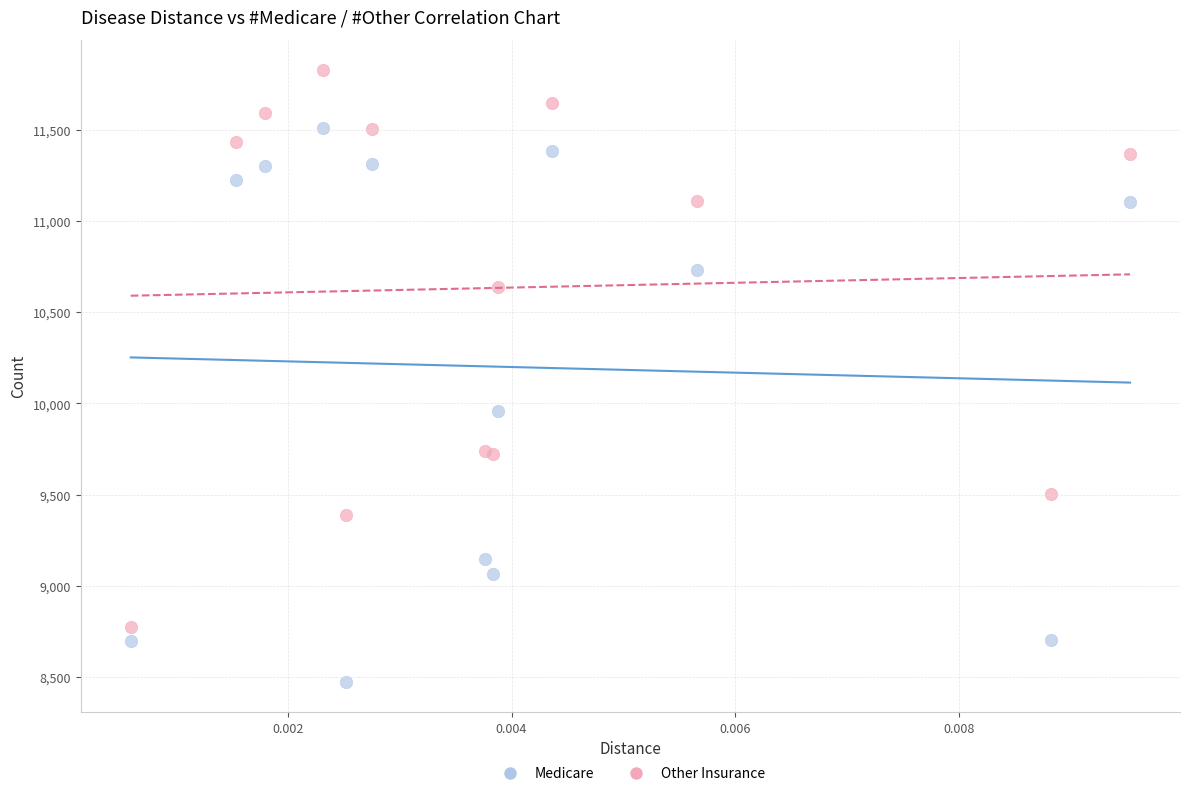

Across all series, what Y value is closest to 10150?

9957